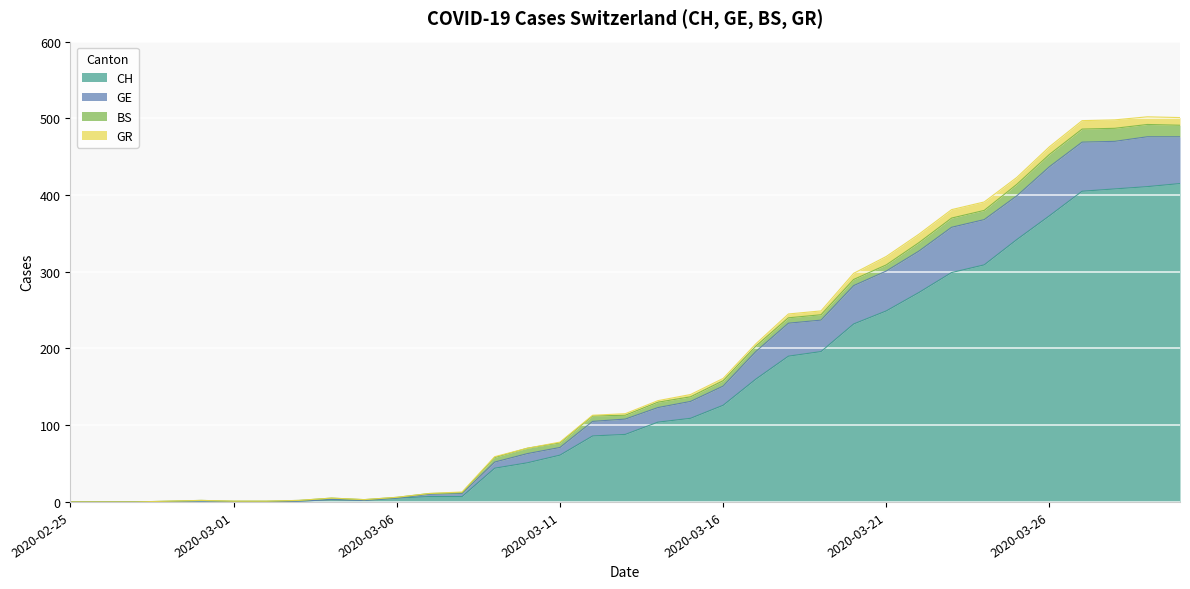

How many values in GE are above zero?

32